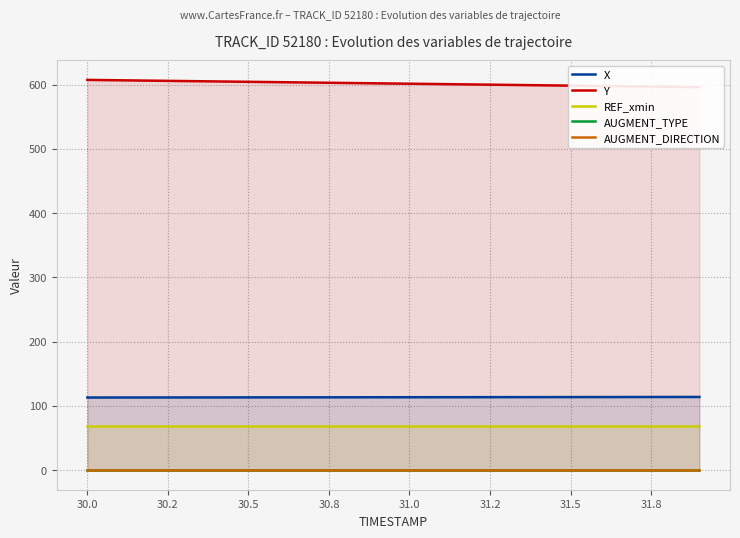

The value of REF_xmin at 31.0 is 68.4. True or false?

True